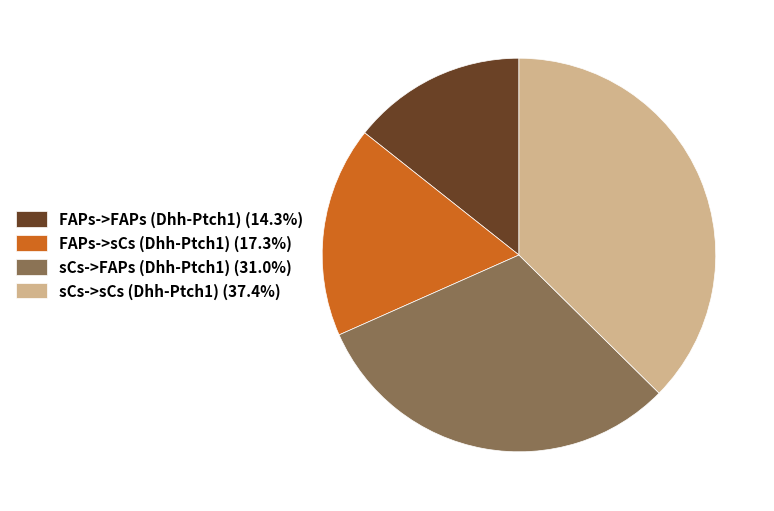

Is the sum of FAPs->sCs (Dhh-Ptch1) (17.3%) and FAPs->FAPs (Dhh-Ptch1) (14.3%) greater than half?

No